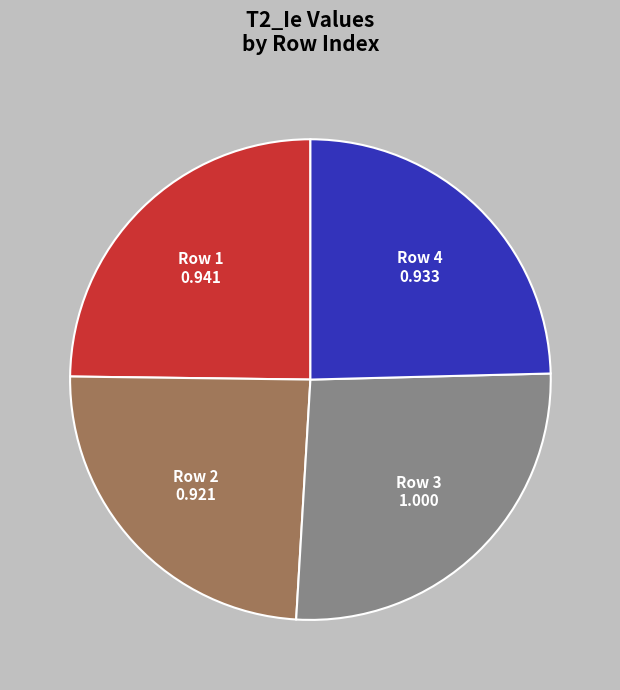

The Row 2 slice represents 24% of the pie. True or false?

True